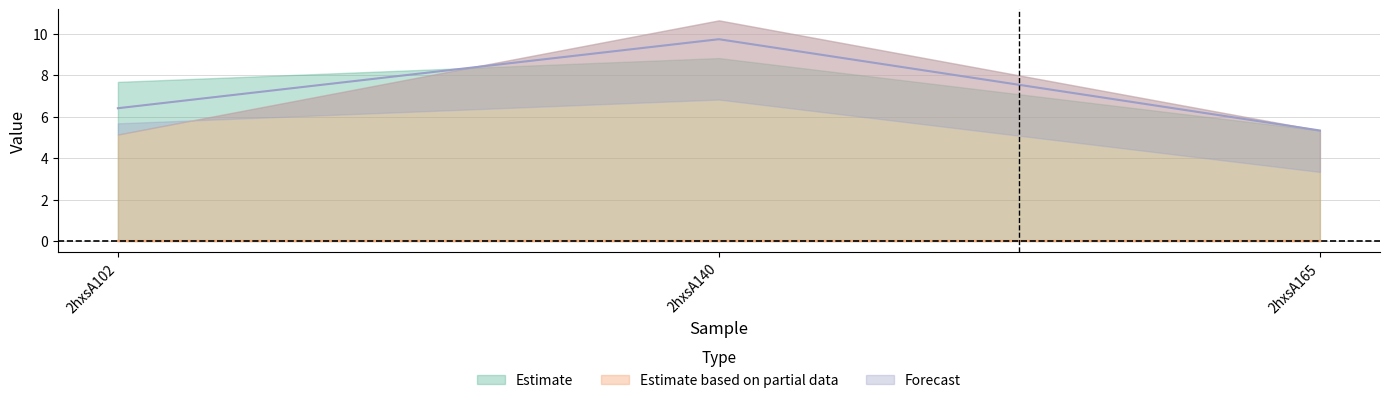

How many lines are shown in the chart?

6